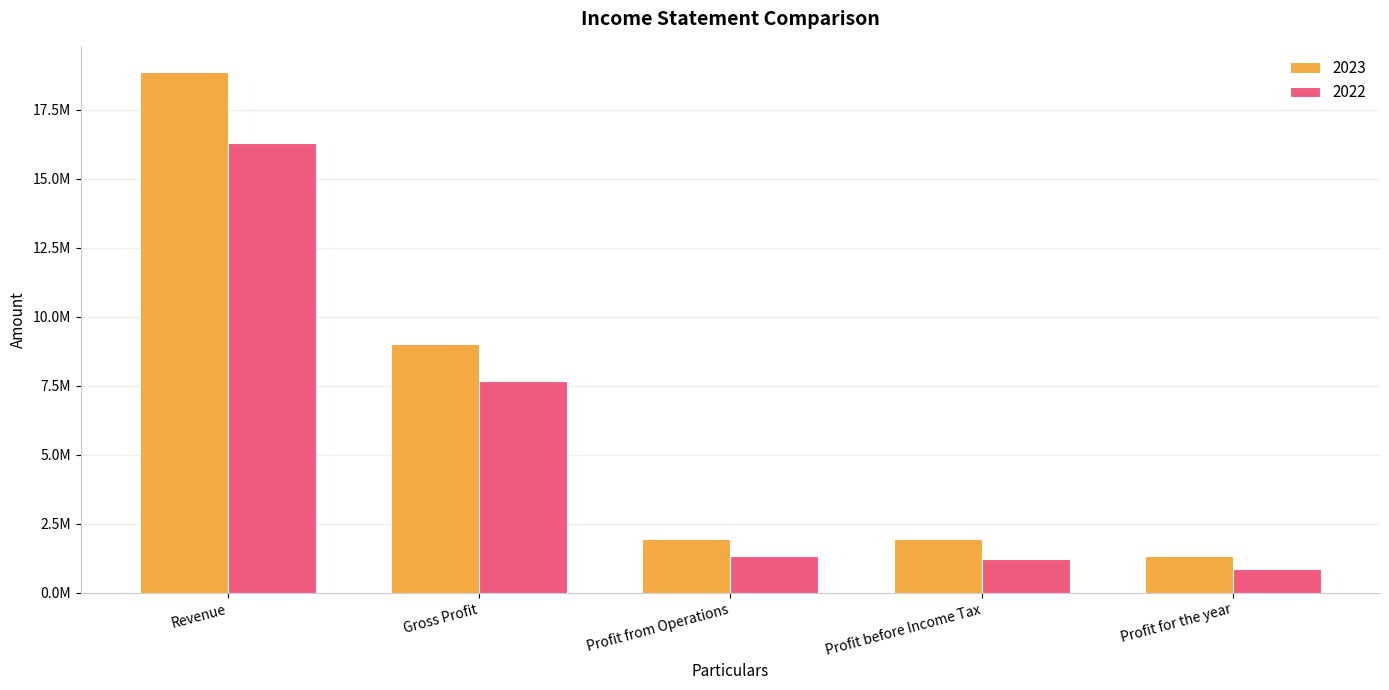

Is the value of 2022 at Gross Profit greater than the value of 2023 at Profit for the year?

Yes